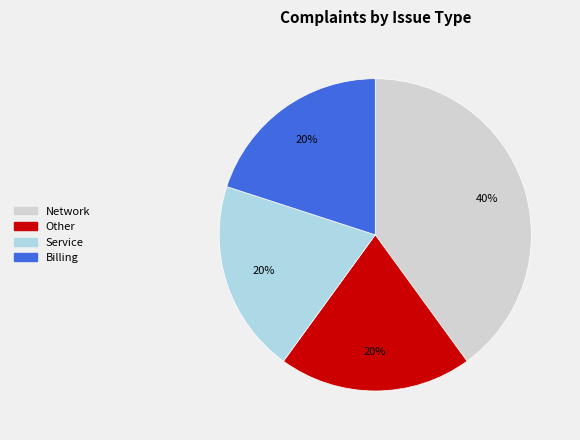

True or false: Other accounts for 20% of the total.

True